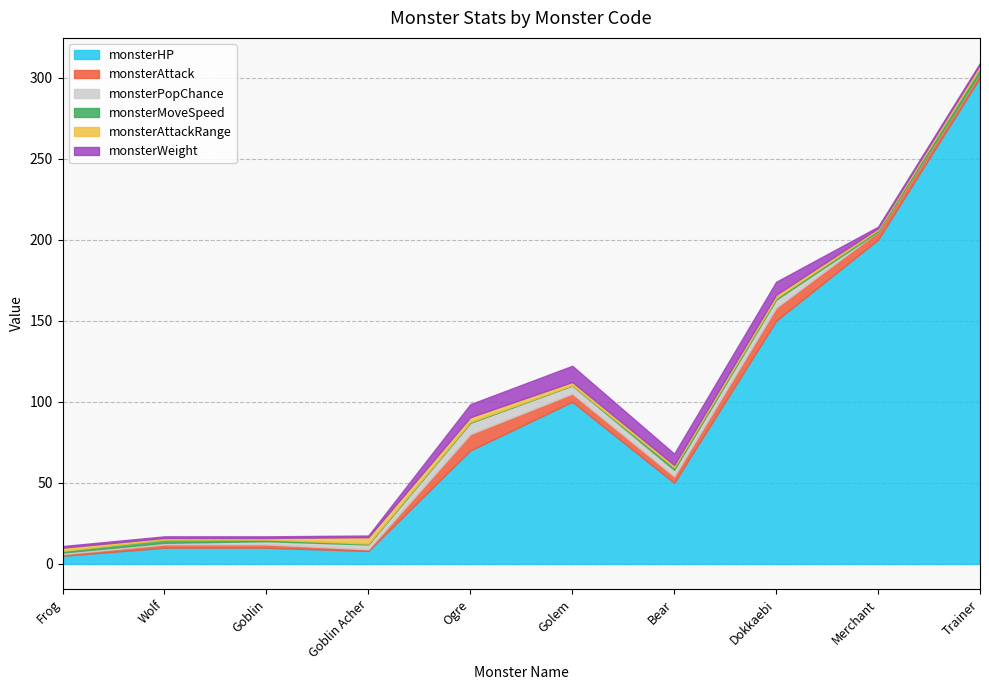

Is it true that monsterAttackRange equals 1.5 at Bear?

True